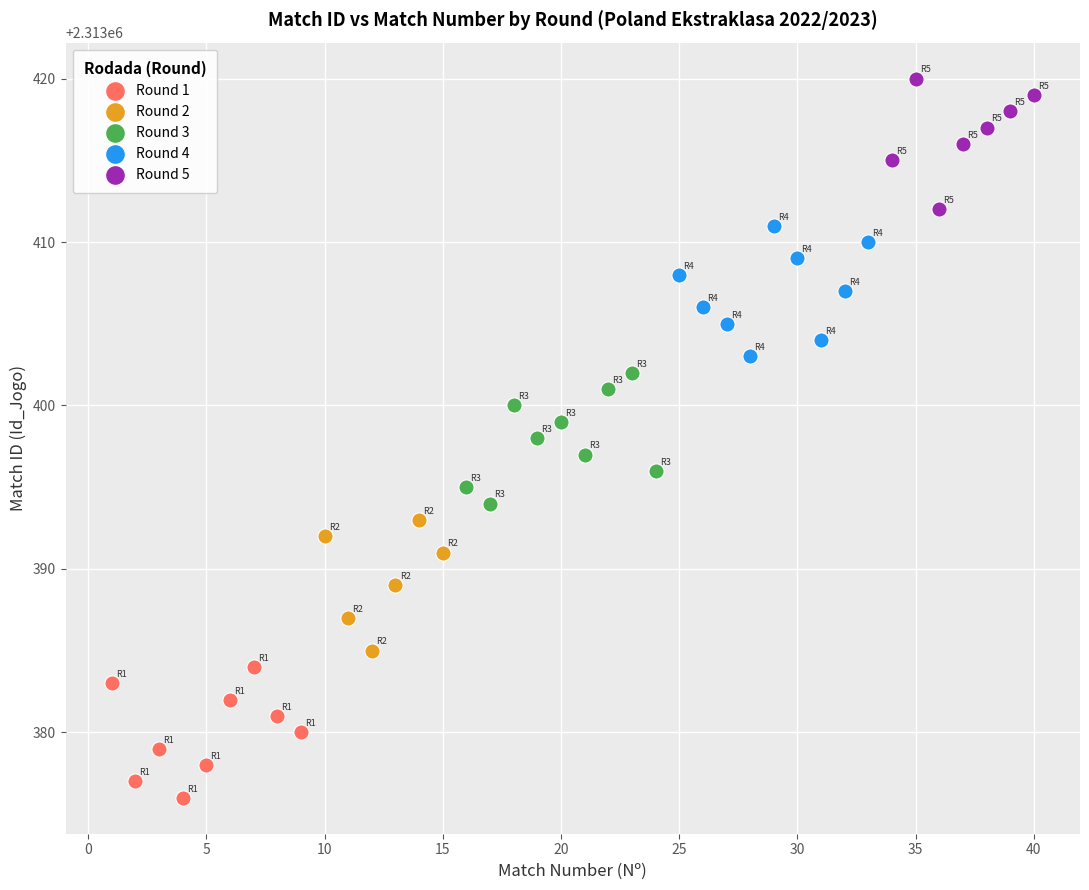

Which series contains the highest Y value?

Round 5